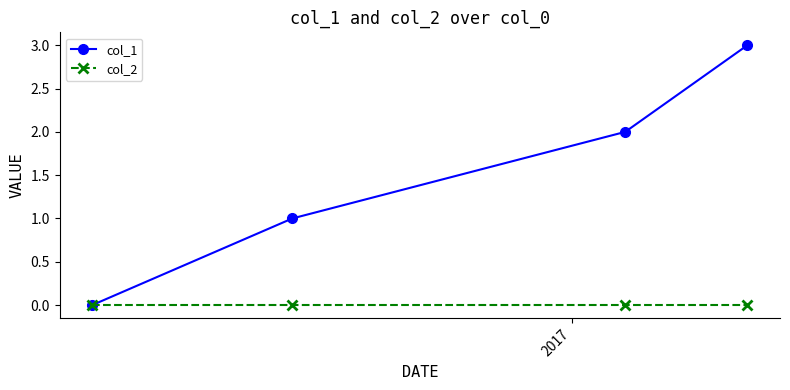

Reading right to left, transcribe all the data shown in this chart.

col_1: 3	2	1	0
col_2: 0	0	0	0